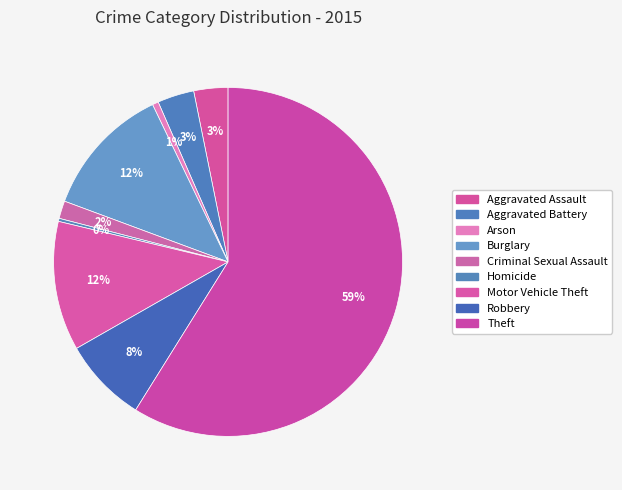

To the nearest percent, what portion does Aggravated Assault represent?

3%